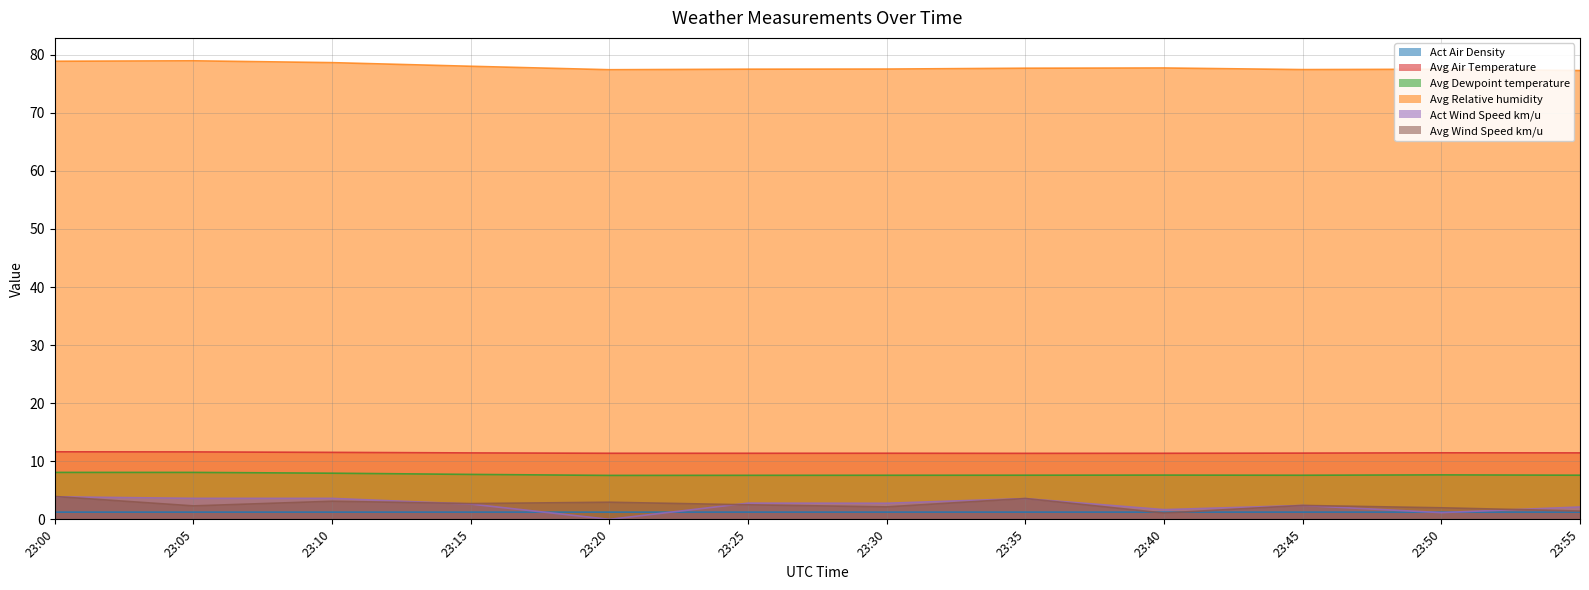

Read the Act Wind Speed km/u value at 23:55.

2.1